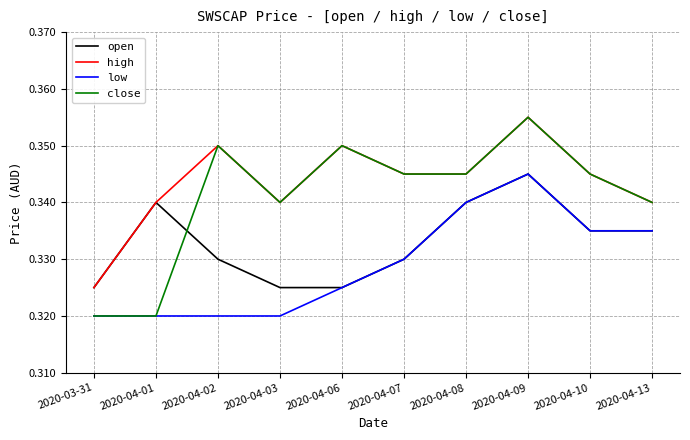

Rank the series by their average value, from lowest to highest.

low, open, close, high